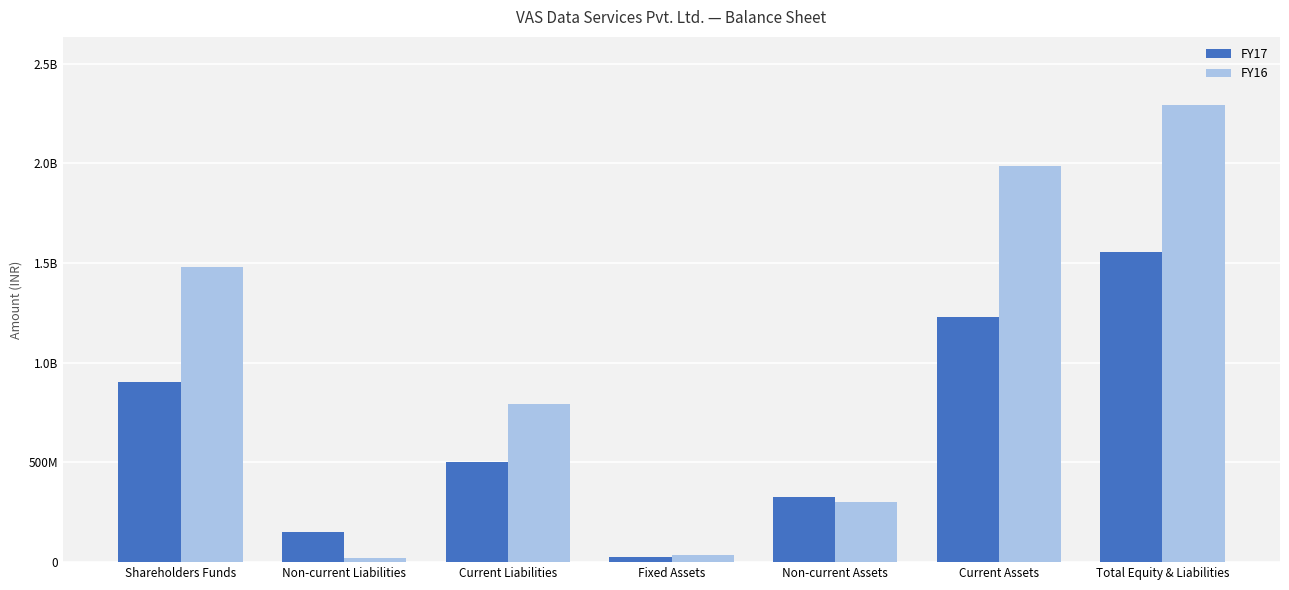

Does the chart contain any negative values?

No